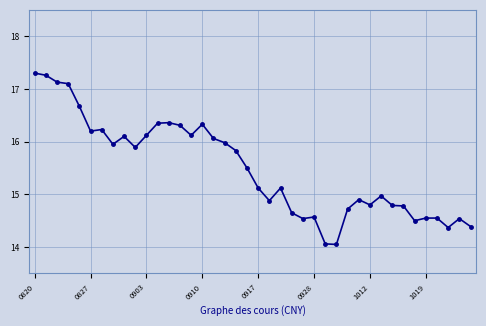

What is the difference between the second highest and minimum values?

3.2